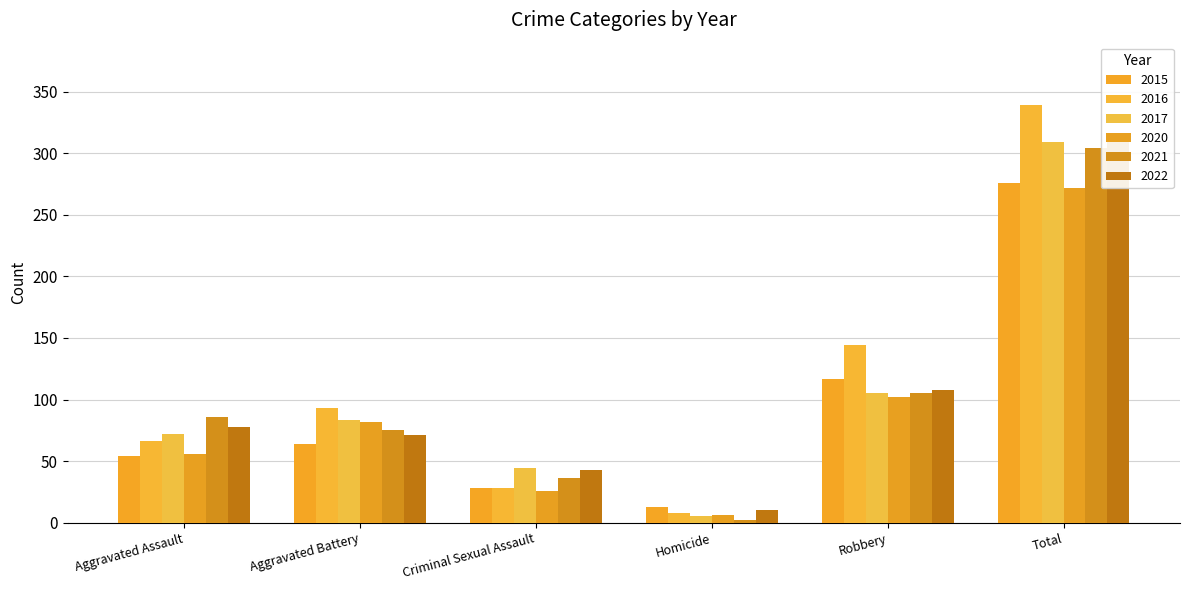

What is the value of the 2017 bar at the 1st from the left?

72